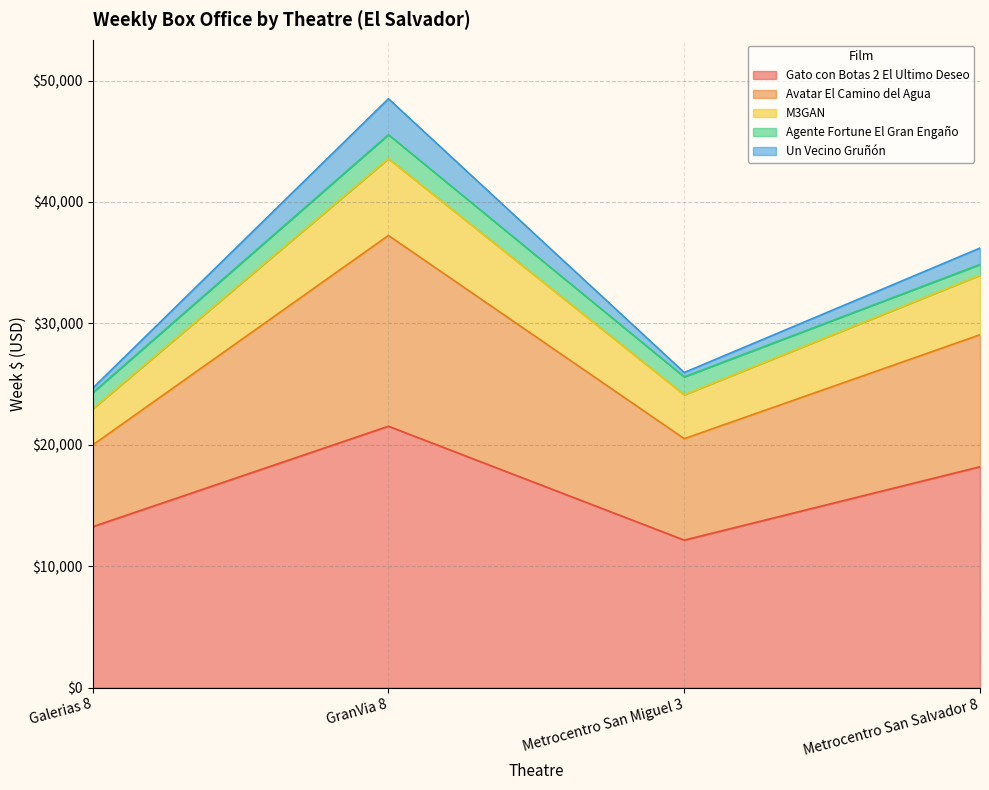

What is the value of the M3GAN point at the 1st from the left?

22952.5